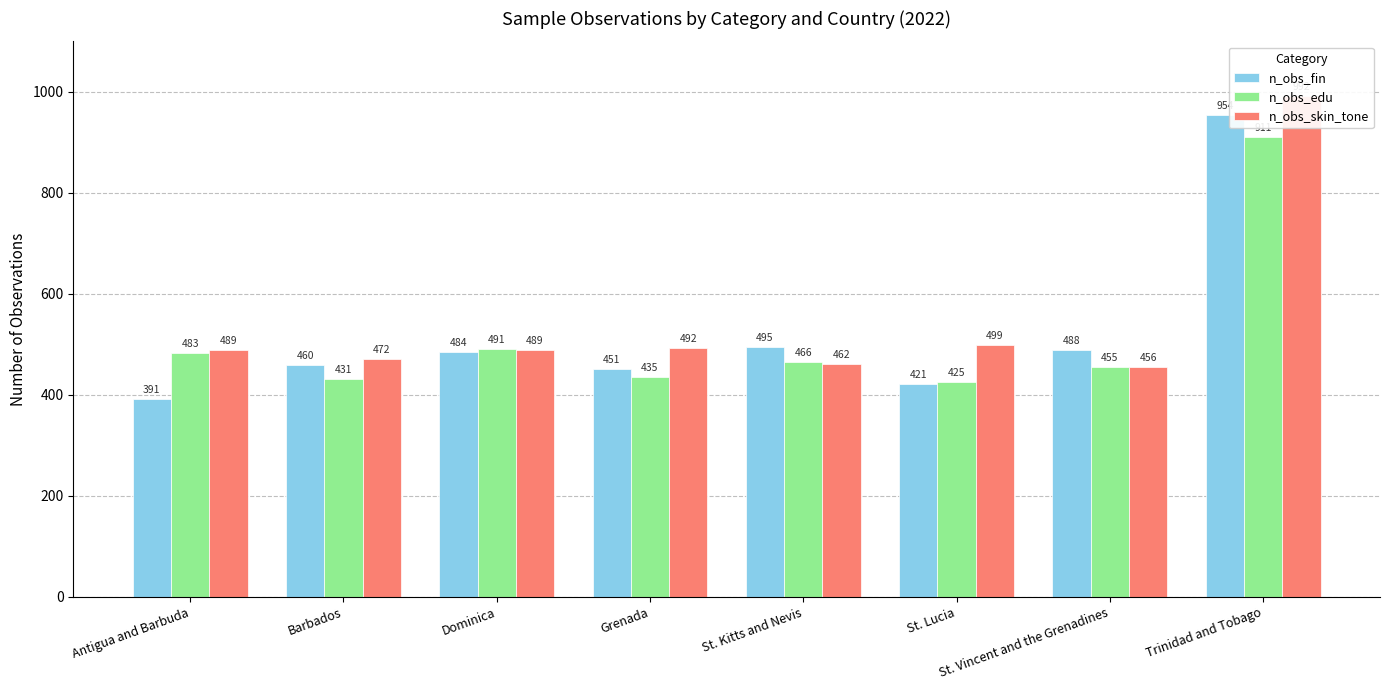

Reading left to right, list all the values displayed in this chart.

n_obs_fin: Antigua and Barbuda=391	Barbados=460	Dominica=484	Grenada=451	St. Kitts and Nevis=495	St. Lucia=421	St. Vincent and the Grenadines=488	Trinidad and Tobago=954
n_obs_edu: Antigua and Barbuda=483	Barbados=431	Dominica=491	Grenada=435	St. Kitts and Nevis=466	St. Lucia=425	St. Vincent and the Grenadines=455	Trinidad and Tobago=911
n_obs_skin_tone: Antigua and Barbuda=489	Barbados=472	Dominica=489	Grenada=492	St. Kitts and Nevis=462	St. Lucia=499	St. Vincent and the Grenadines=456	Trinidad and Tobago=992